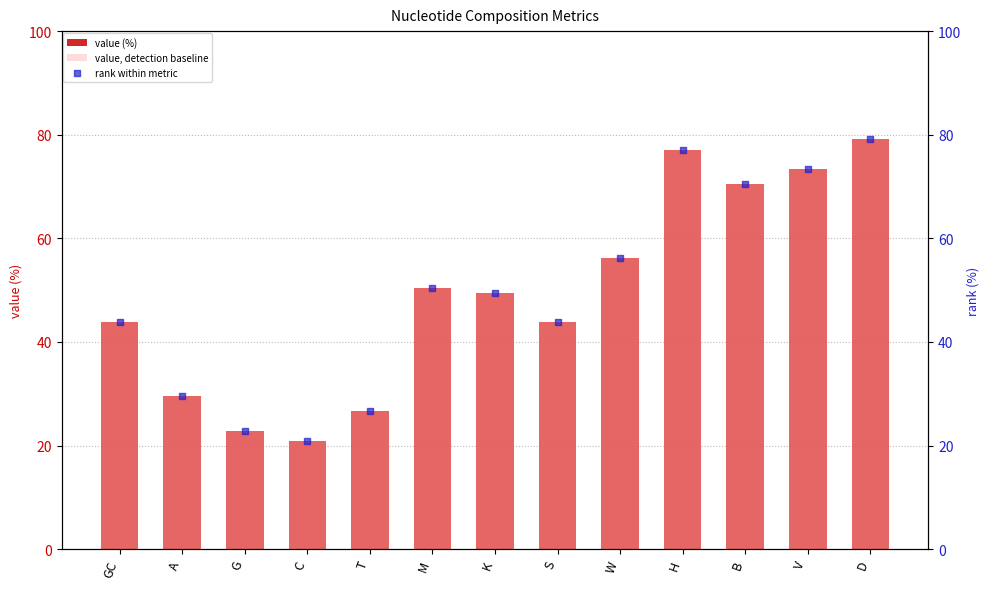

What is the total value across all series at A?

88.7